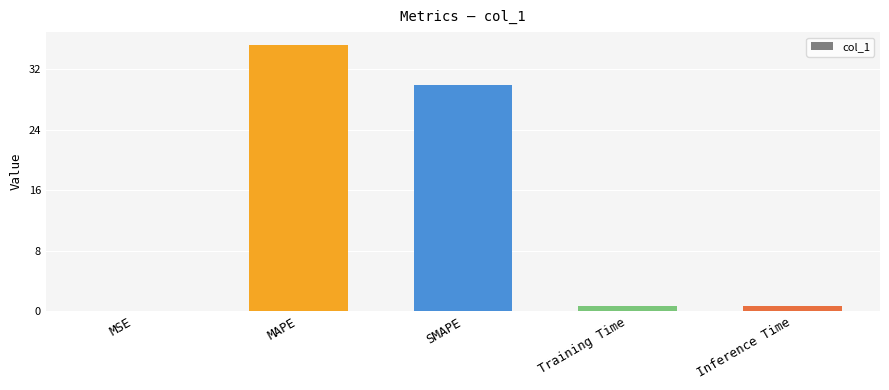

At which label is the value closest to 17?

SMAPE